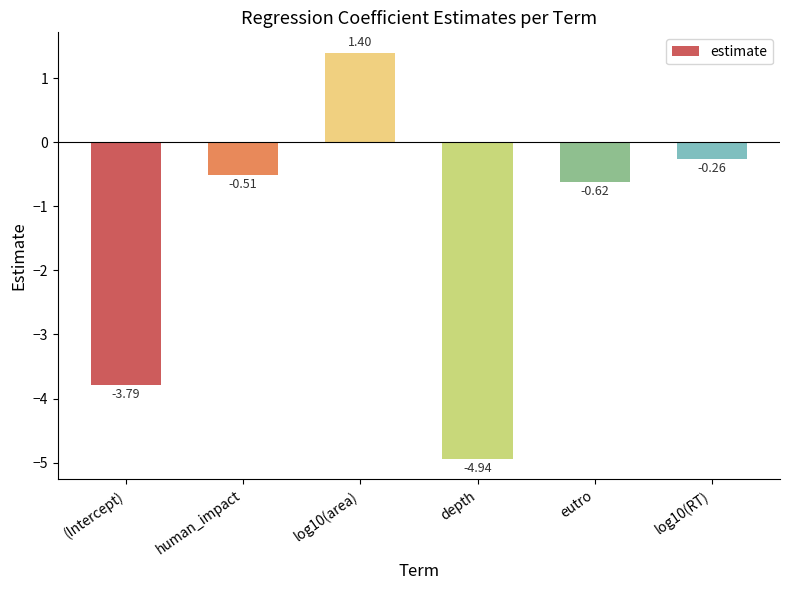

Where is the data nearest to the value -1?

eutro